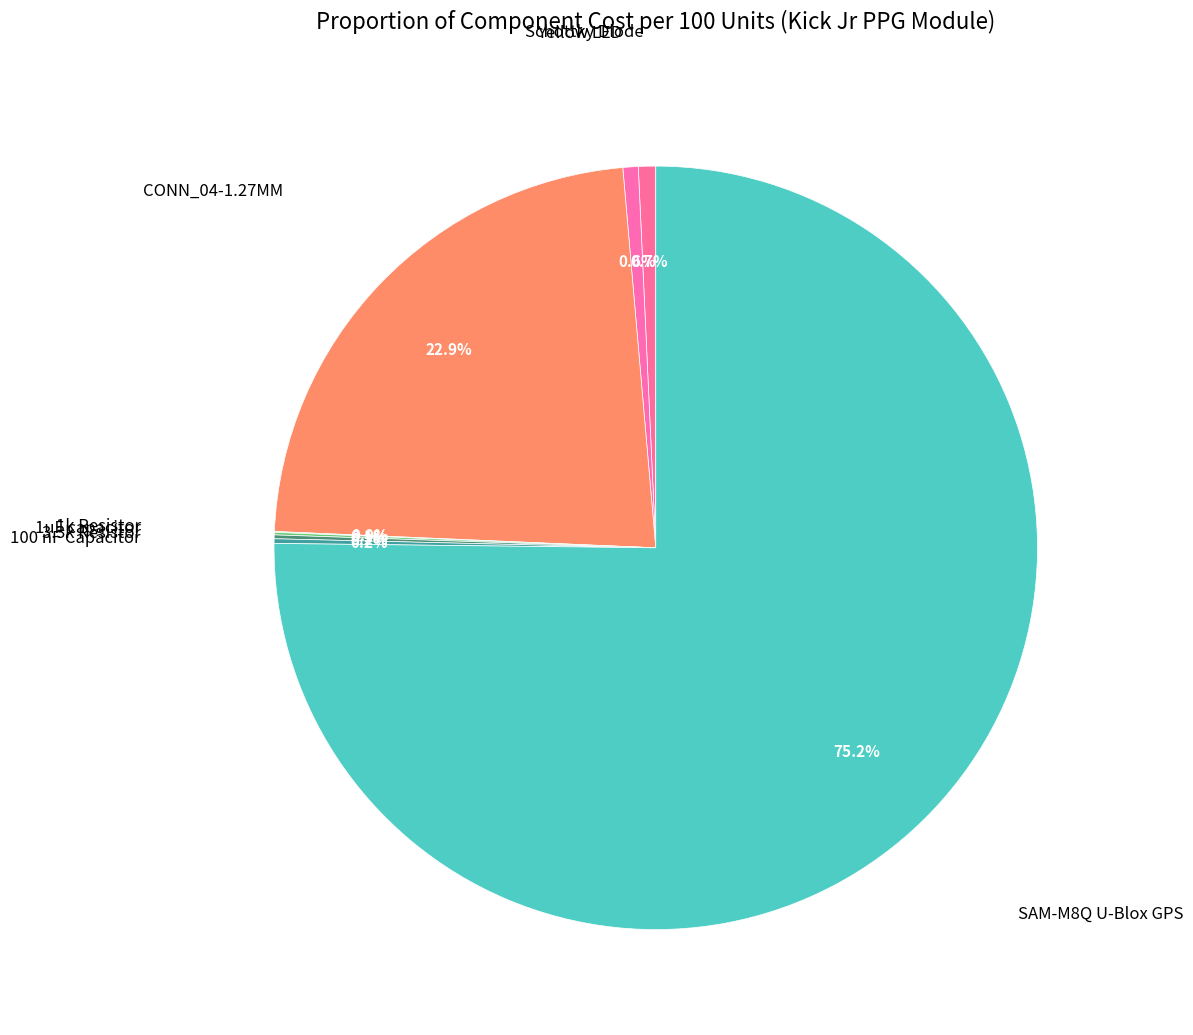

Does any single category account for the majority?

Yes